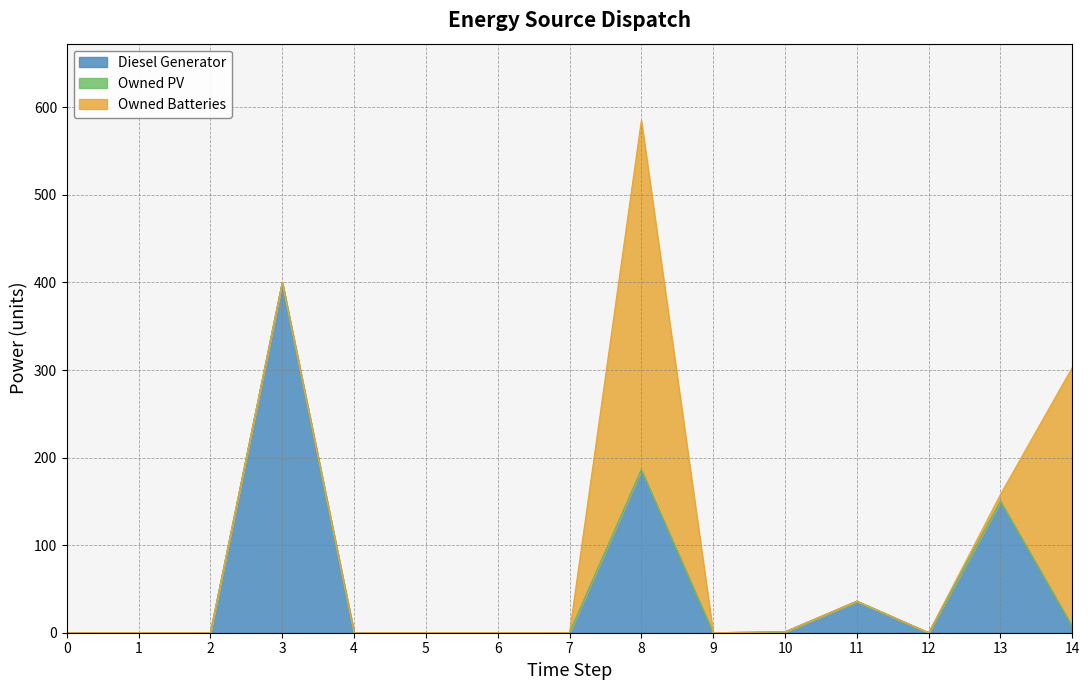

Which series has the widest spread of values?

Diesel Generator